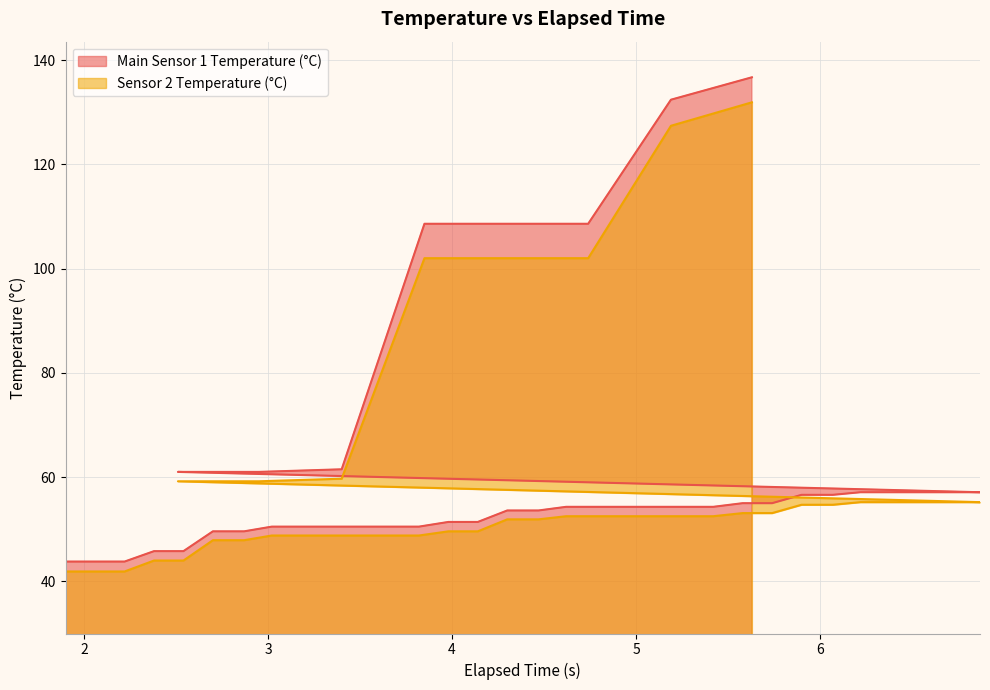

What is the maximum value for Main Sensor 1 Temperature (°C)?

136.7